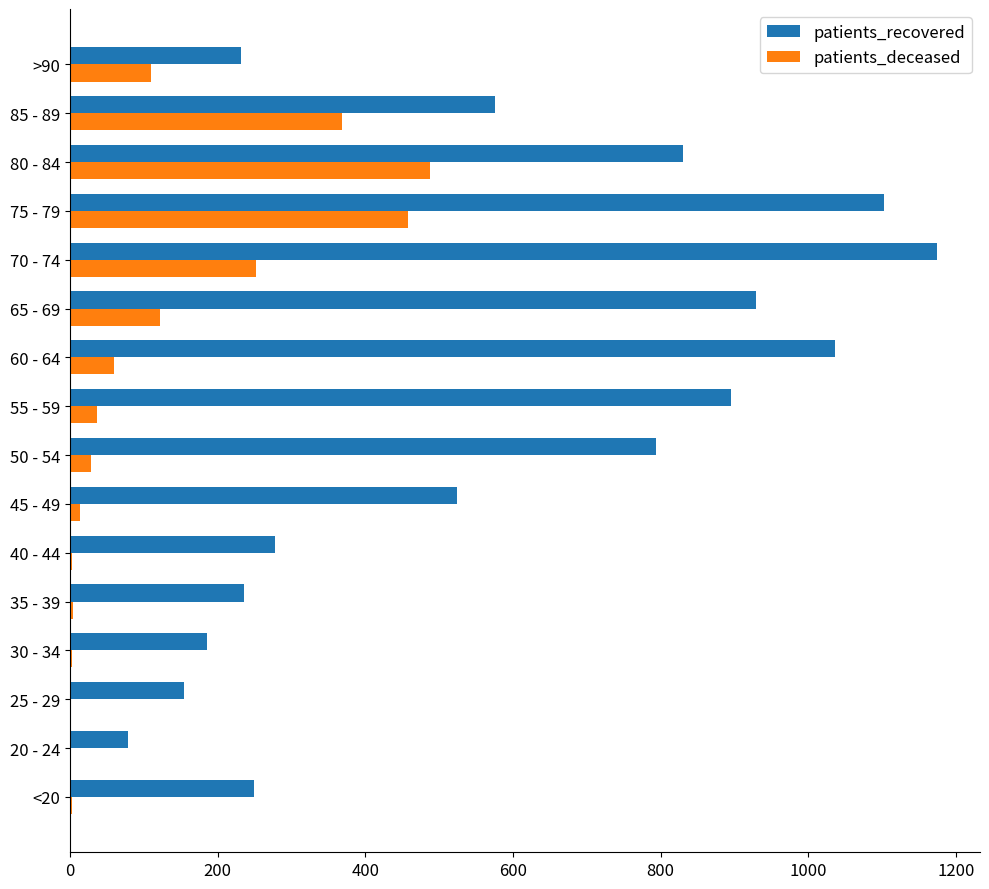

Is the value of patients_deceased at 80 - 84 greater than the value of patients_recovered at 55 - 59?

No